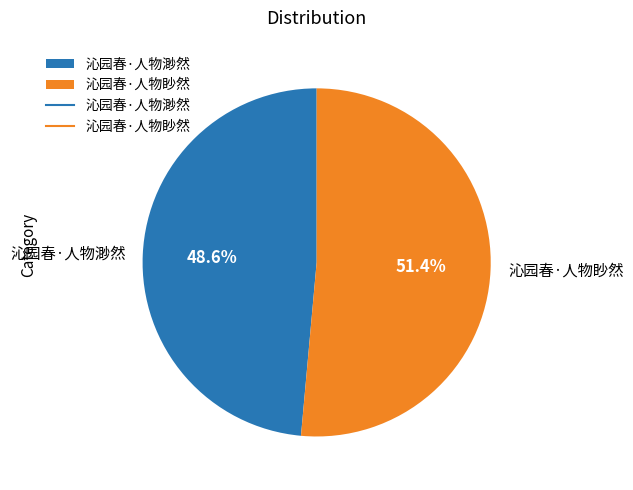

The 沁园春·人物眇然 slice represents 51% of the pie. True or false?

True